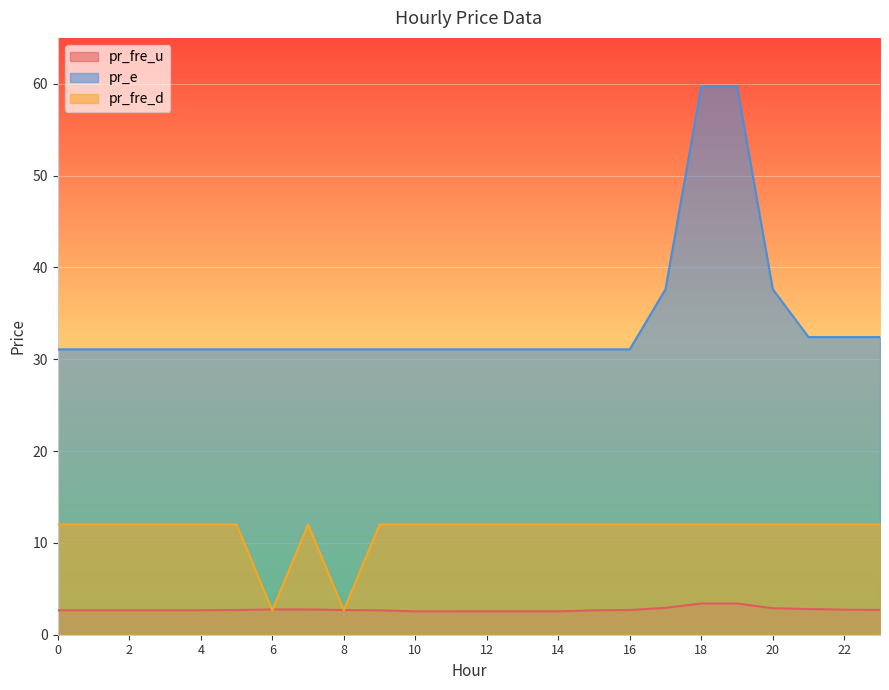

Between 22 and 6, which is larger?

6